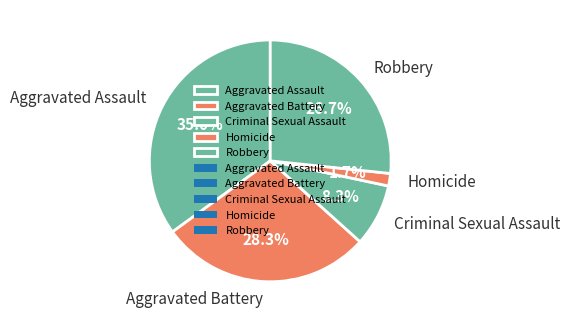

Rank the categories by value from lowest to highest.

Homicide, Criminal Sexual Assault, Robbery, Aggravated Battery, Aggravated Assault